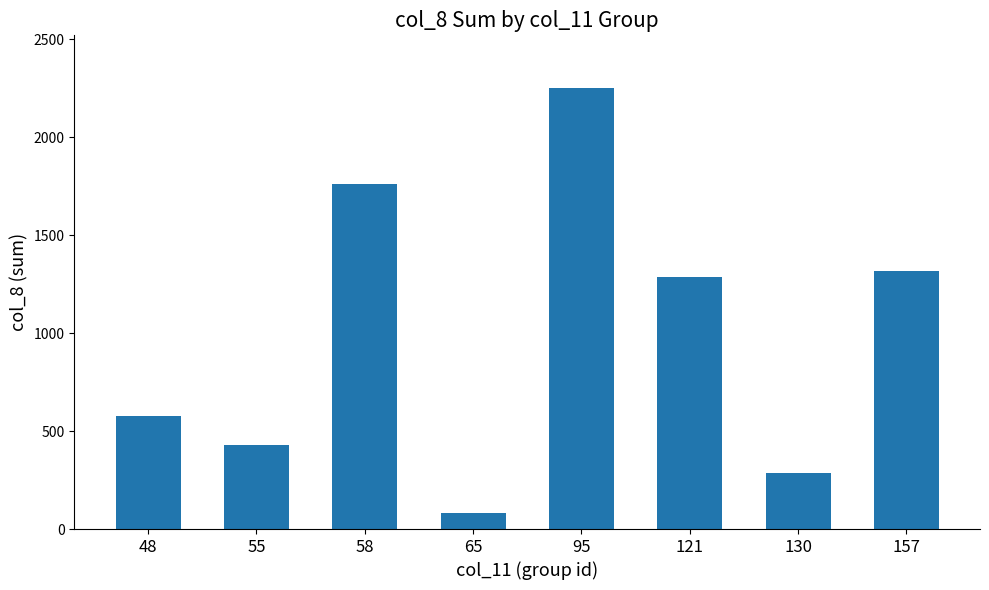

What is the minimum value shown in the chart?

80